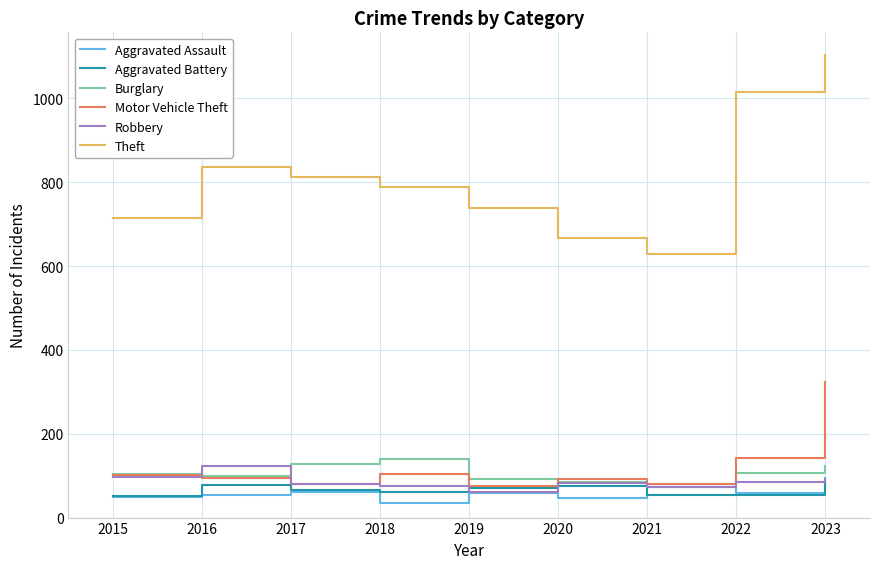

Is the value of Burglary at 2016 greater than the value of Motor Vehicle Theft at 2022?

No